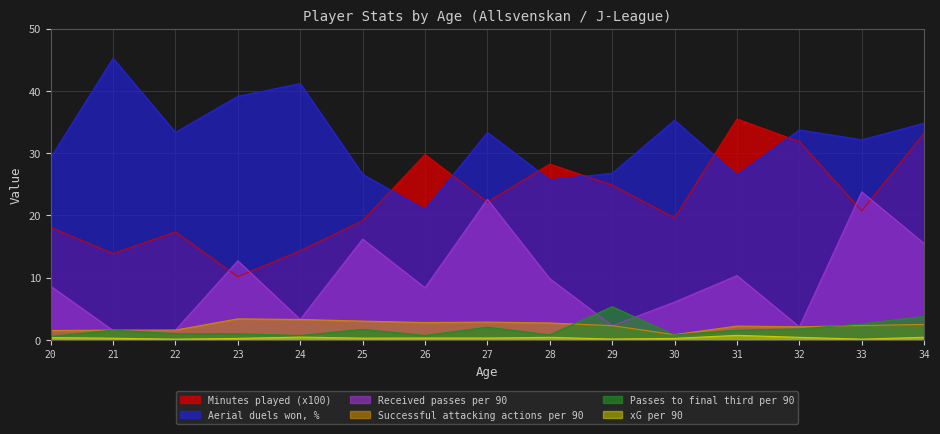

Which category has the lowest value in the Passes to final third per 90 series?

20